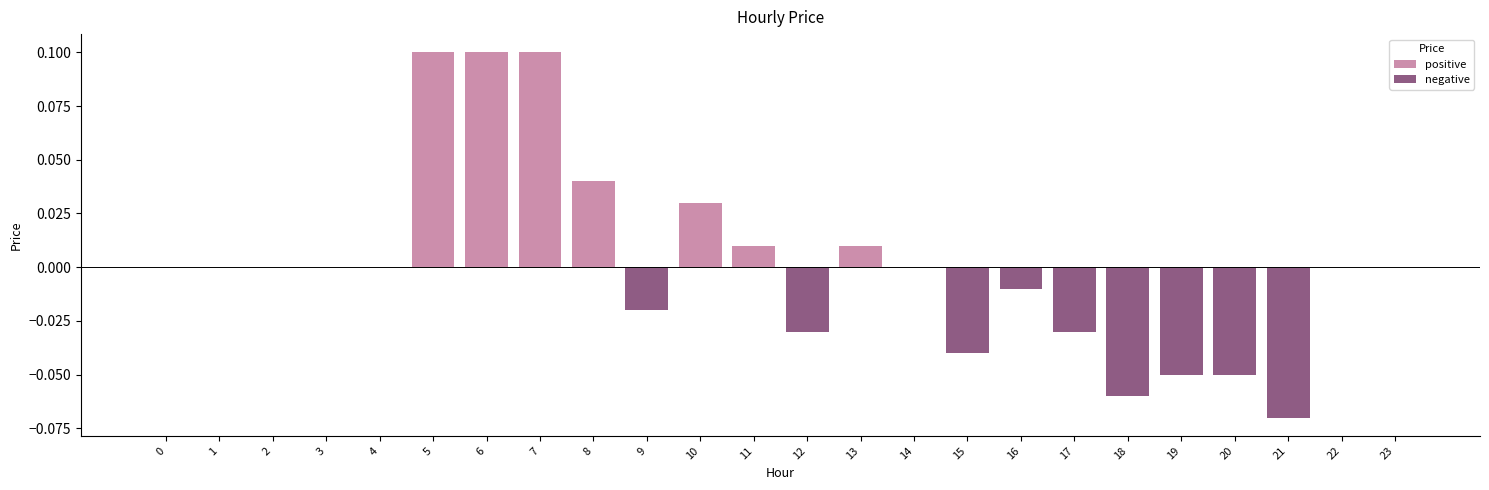

At 23, list the series in order from largest to smallest.

positive, negative